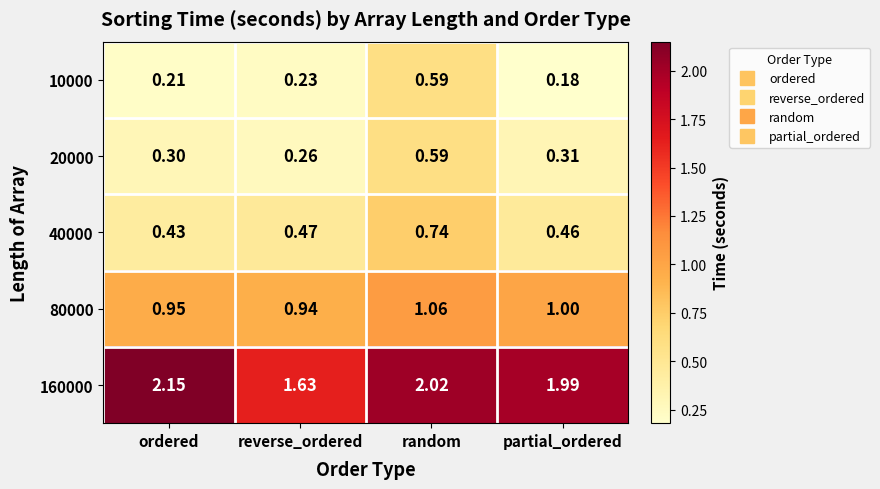

Is the value of 20000 at ordered greater than the value of 10000 at random?

No